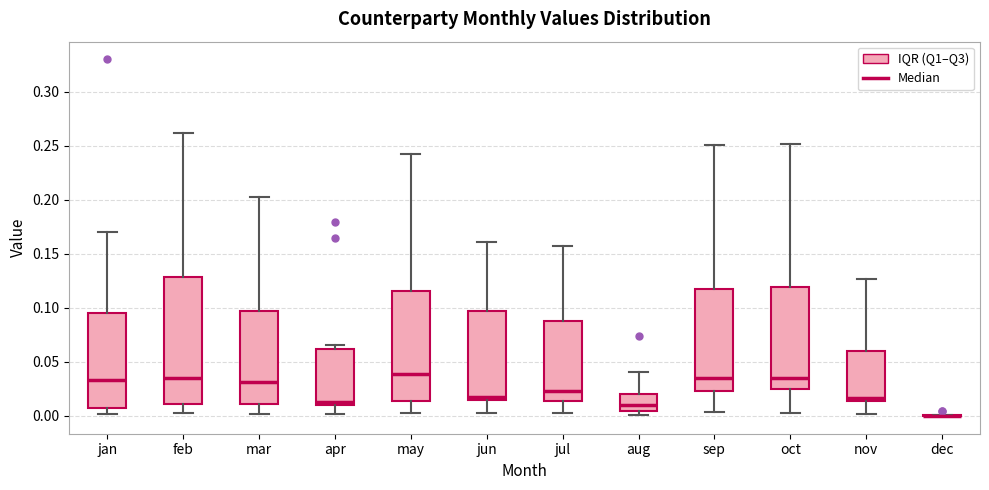

Which box is the tallest, from its lower edge to its upper edge?

feb